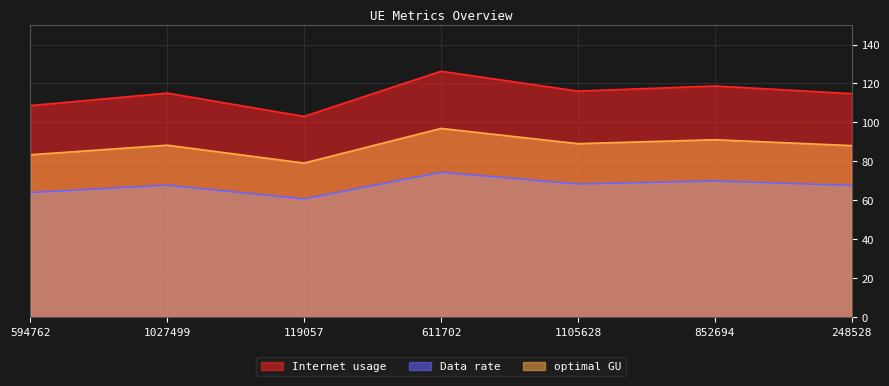

Rank the series by their maximum value, from lowest to highest.

Data rate, optimal GU, Internet usage